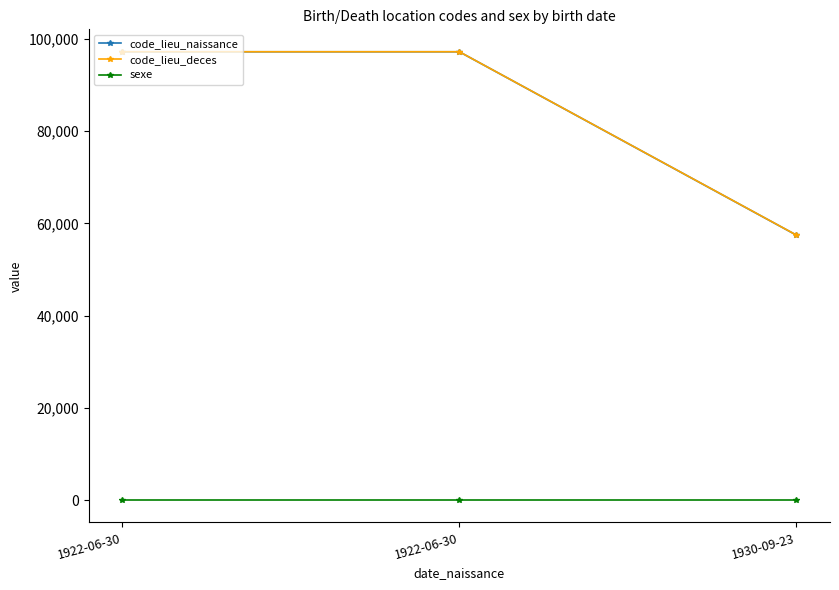

What is the sum of the sexe values at 1922-06-30 and 1922-06-30?

4